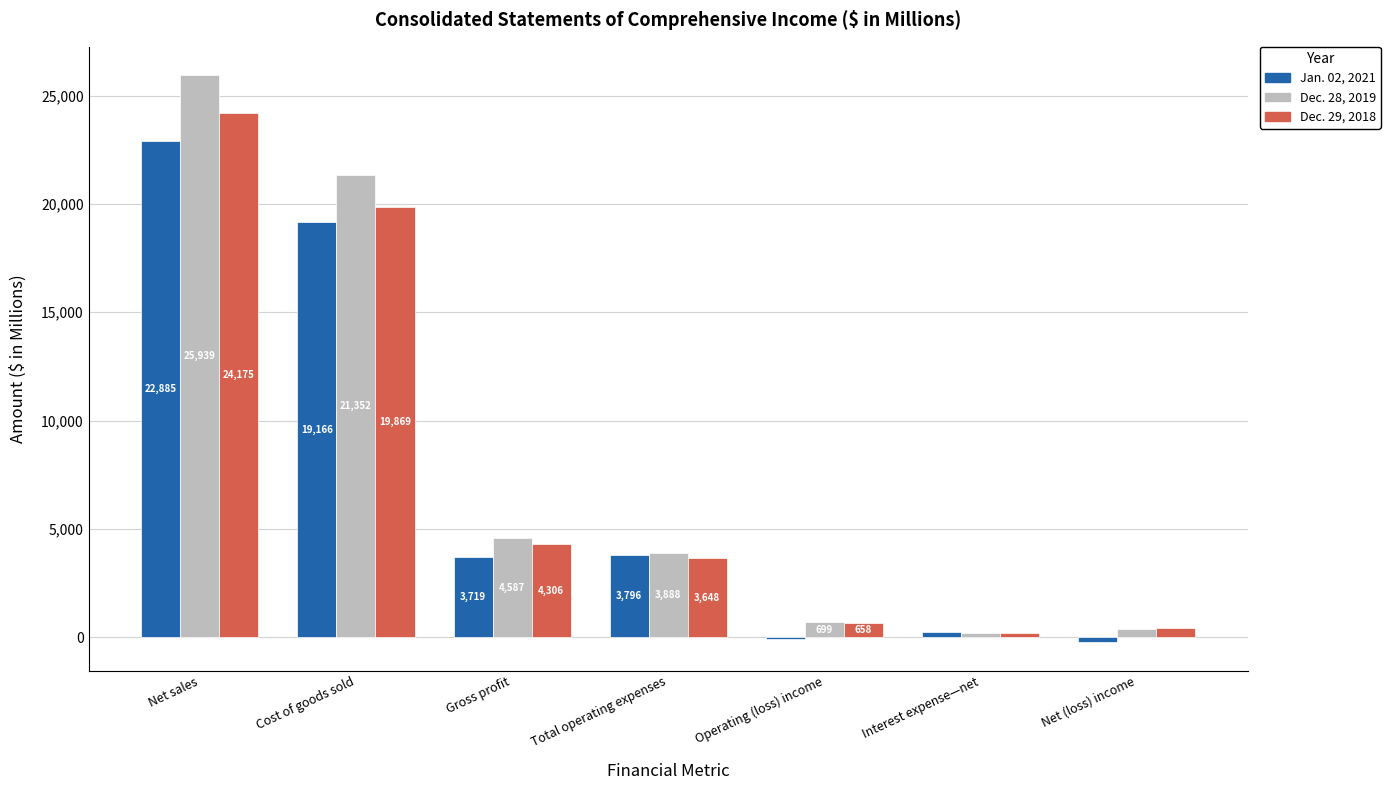

What is the maximum value shown in the chart?

25939